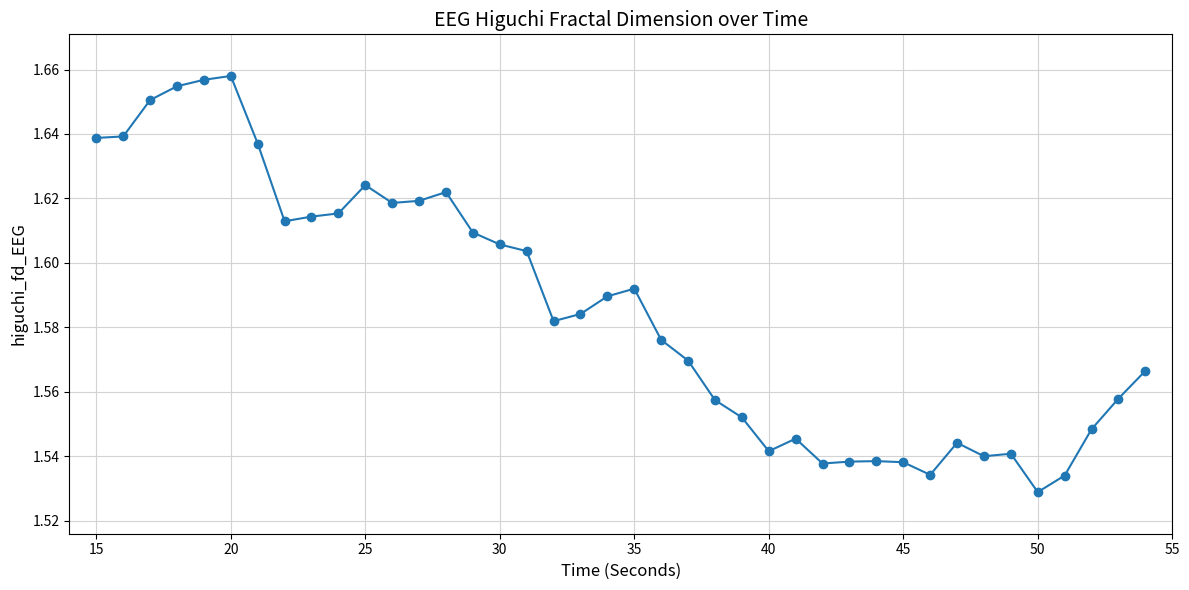

True or false: the data has more than 1 interior local peaks.

True